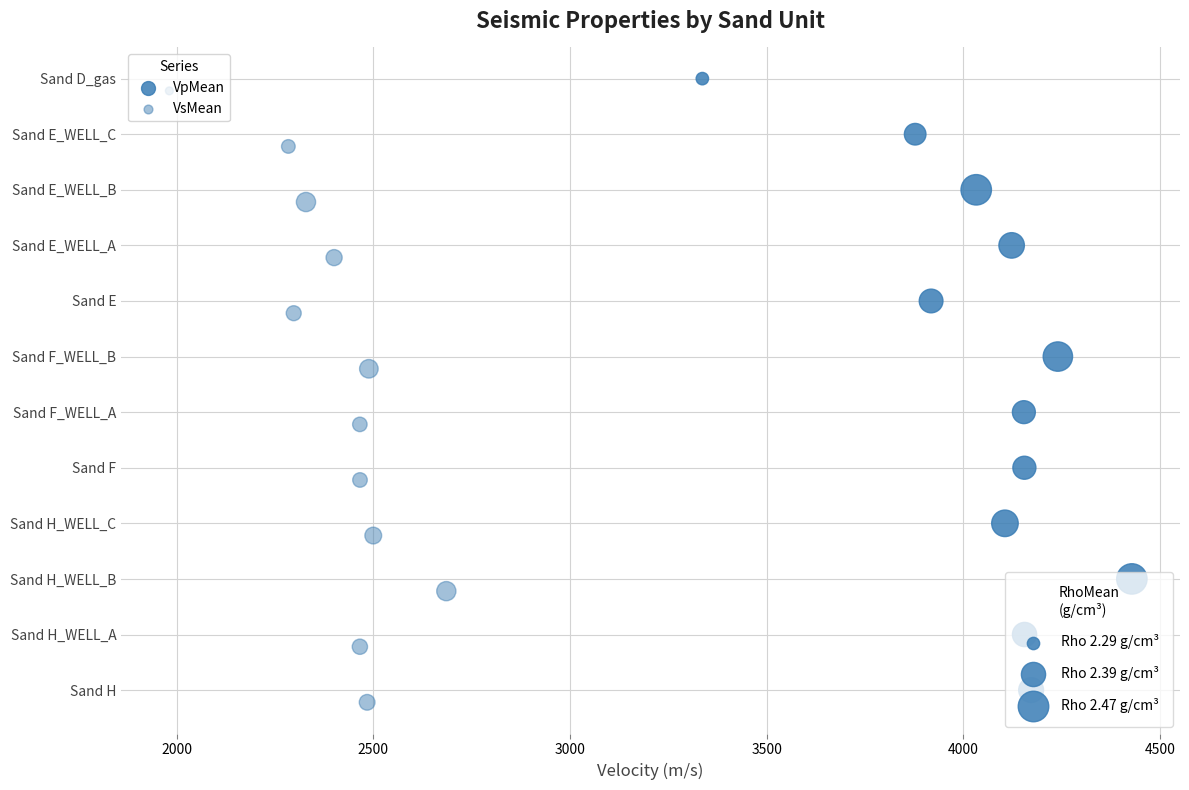

Which series has the widest spread of Y values?

VpMean